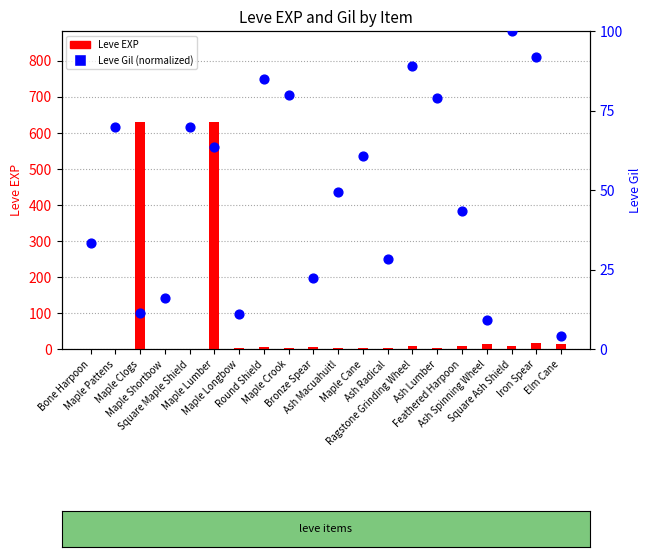

What is the total value across all series at Ash Lumber?

81.8